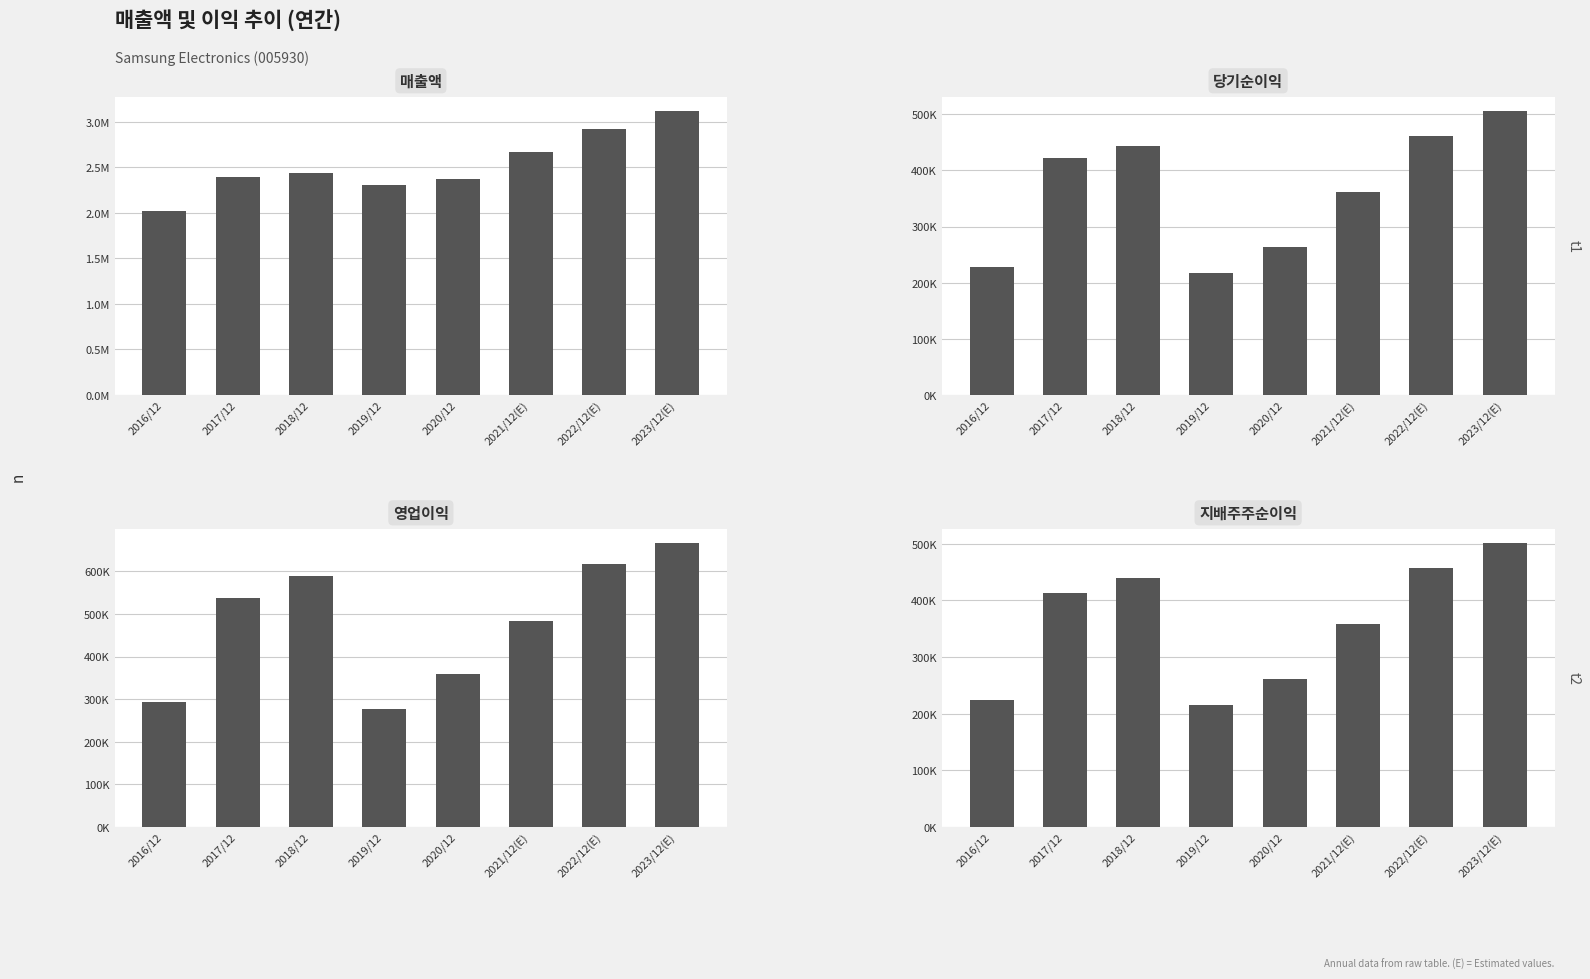

How many bars are there in total?

32